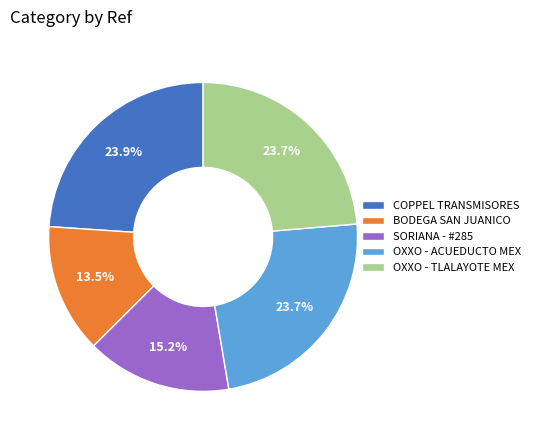

Count the number of slices in the pie.

5